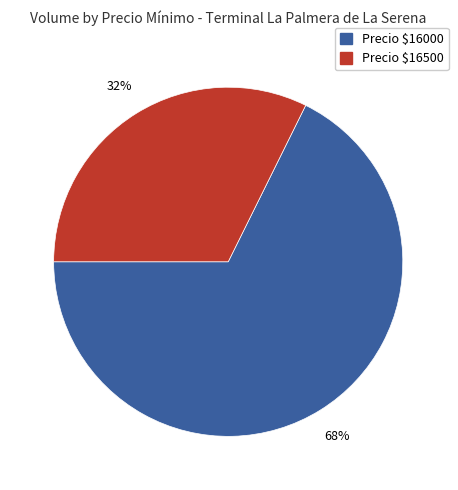

Does any single category account for the majority?

Yes